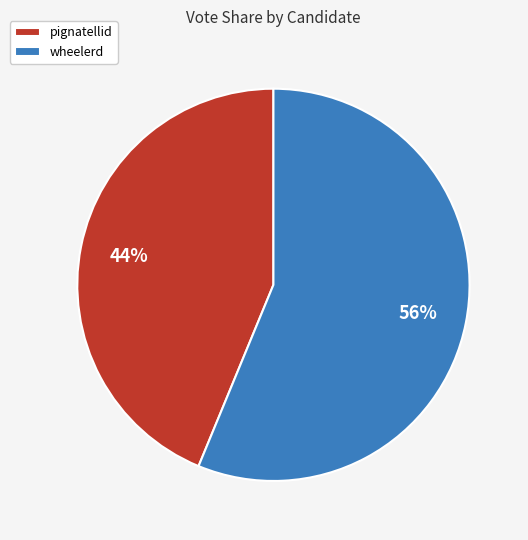

Which has a higher value, pignatellid or wheelerd?

wheelerd